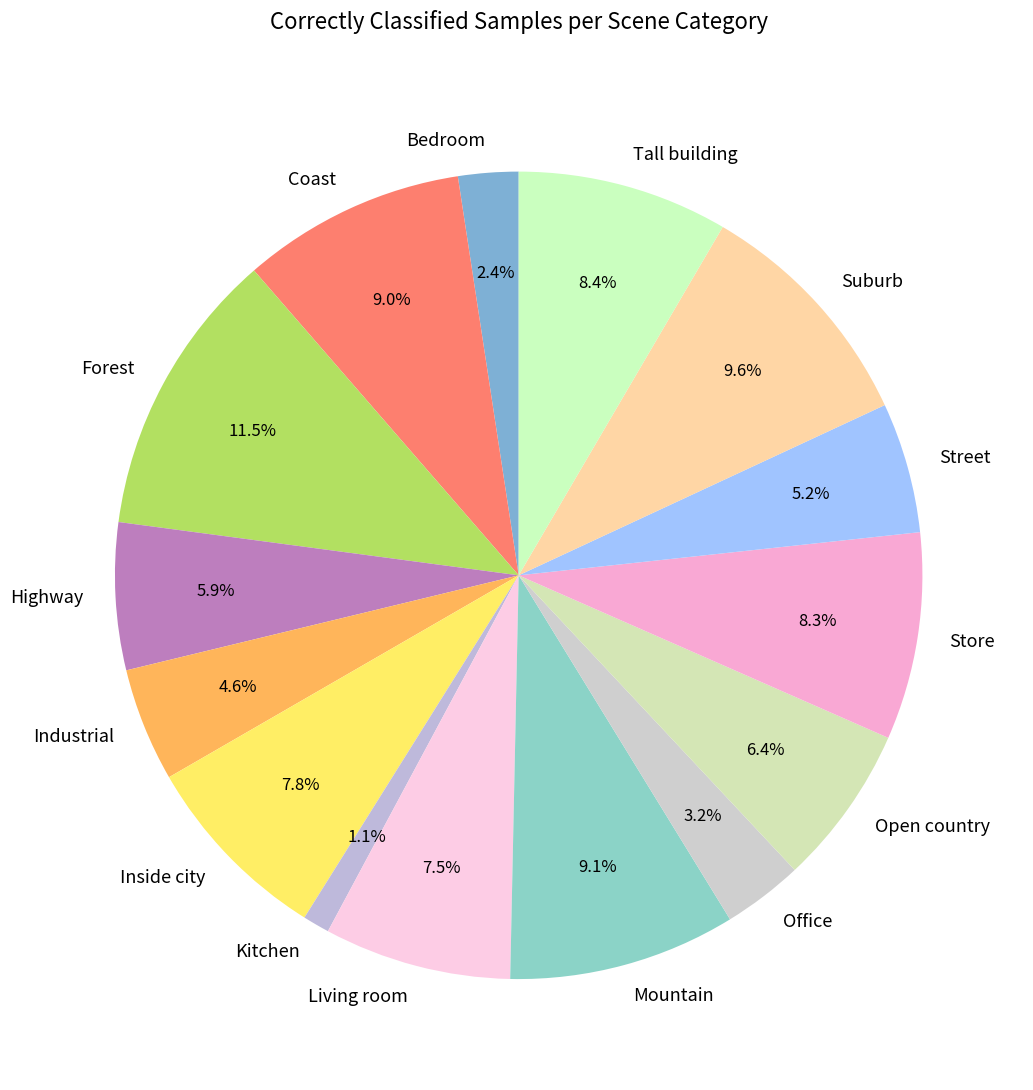

Between Street and Bedroom, which is larger?

Street